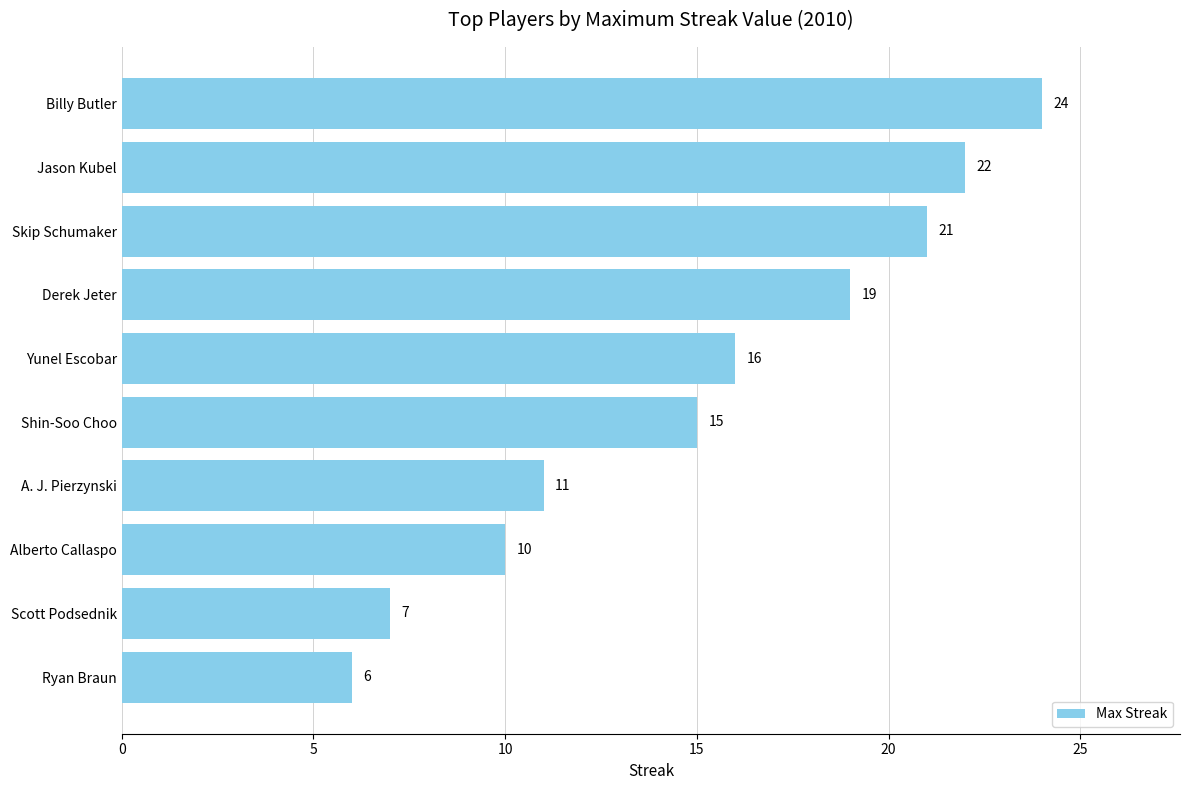

Rank the categories by value from highest to lowest.

Billy Butler, Jason Kubel, Skip Schumaker, Derek Jeter, Yunel Escobar, Shin-Soo Choo, A. J. Pierzynski, Alberto Callaspo, Scott Podsednik, Ryan Braun